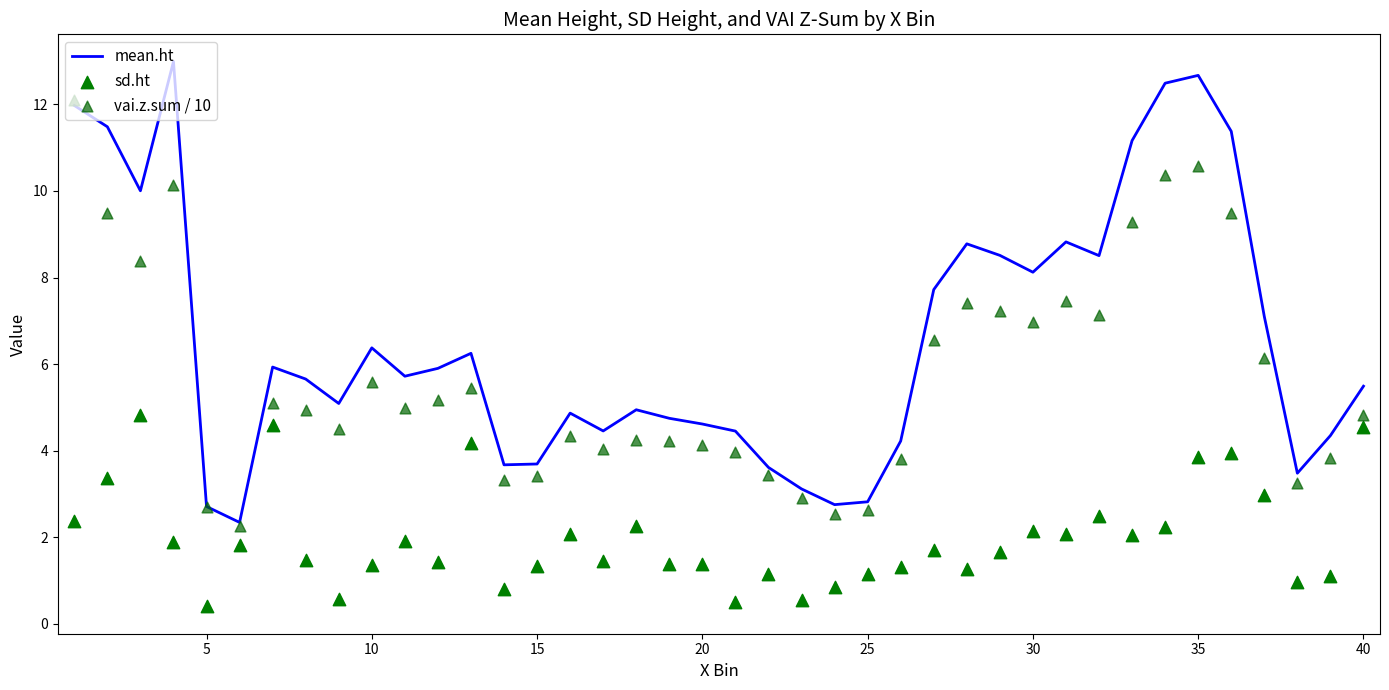

Which series contains the highest Y value?

mean.ht